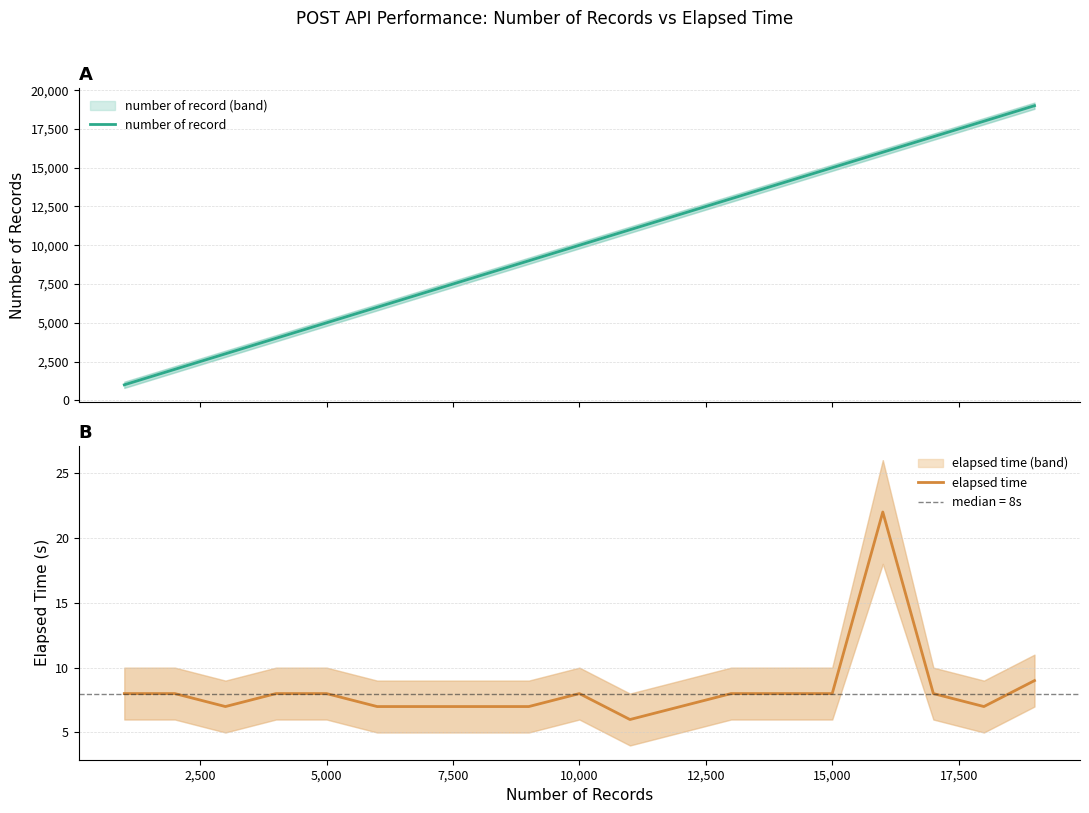

At how many categories does at least one series exceed 6855?

13